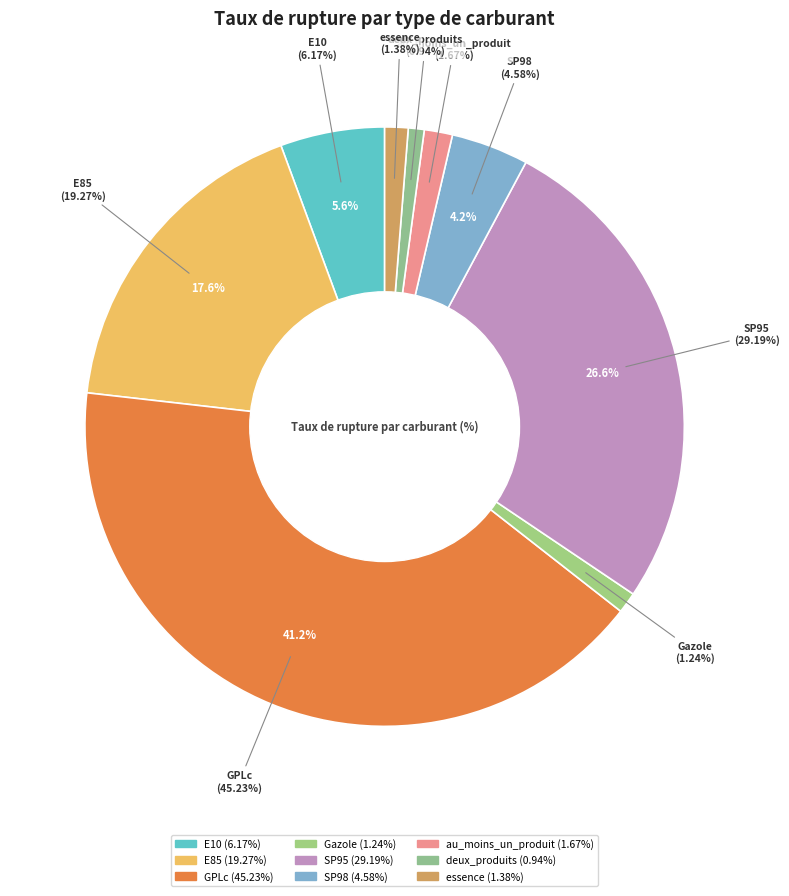

How many slices are in this pie chart?

9